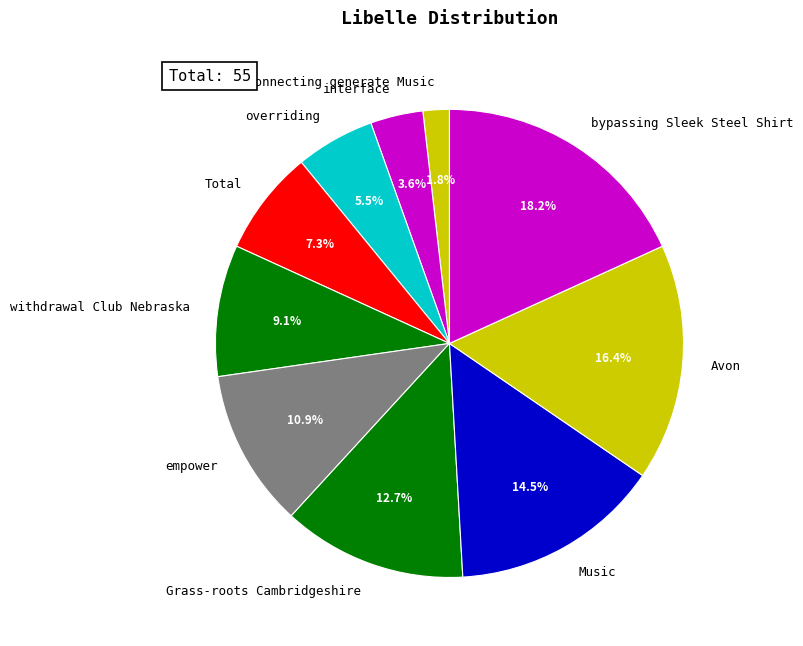

How many segments does this pie chart have?

10